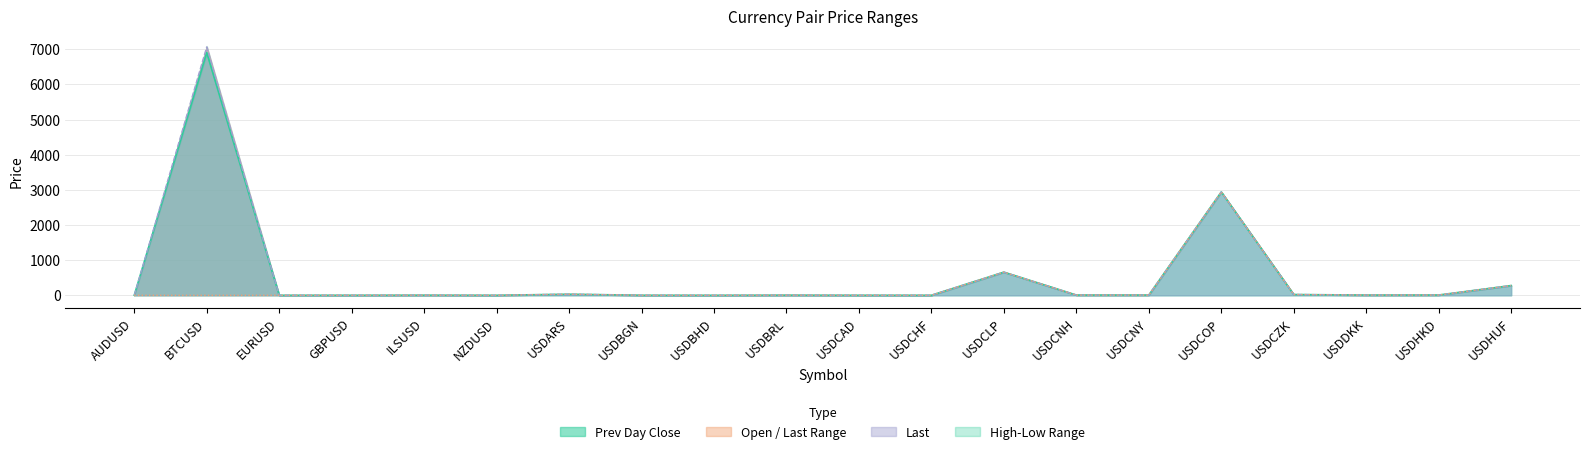

What is the sum of all prev_day_close line values?

10876.7